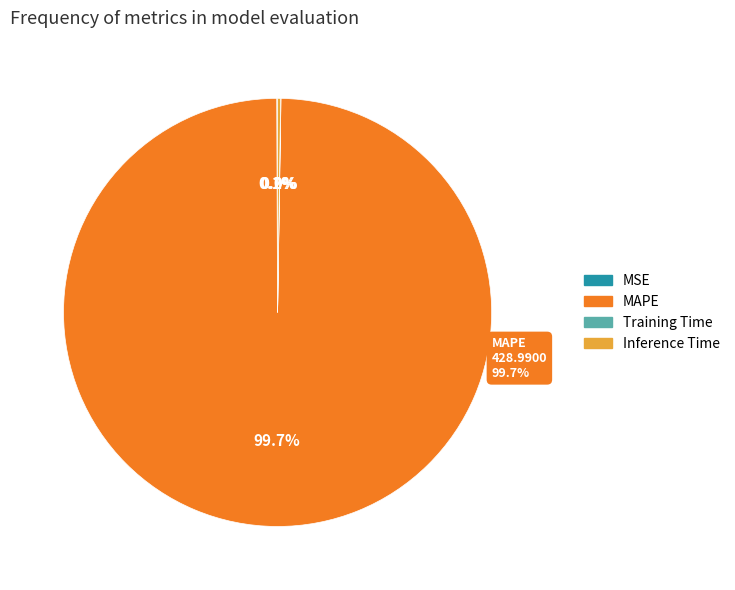

To the nearest percent, what percentage of the pie is MAPE?

100%